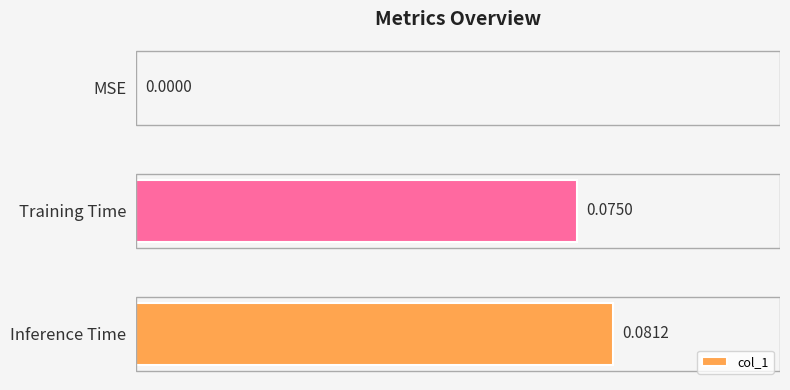

Where is the data nearest to the value 0?

MSE